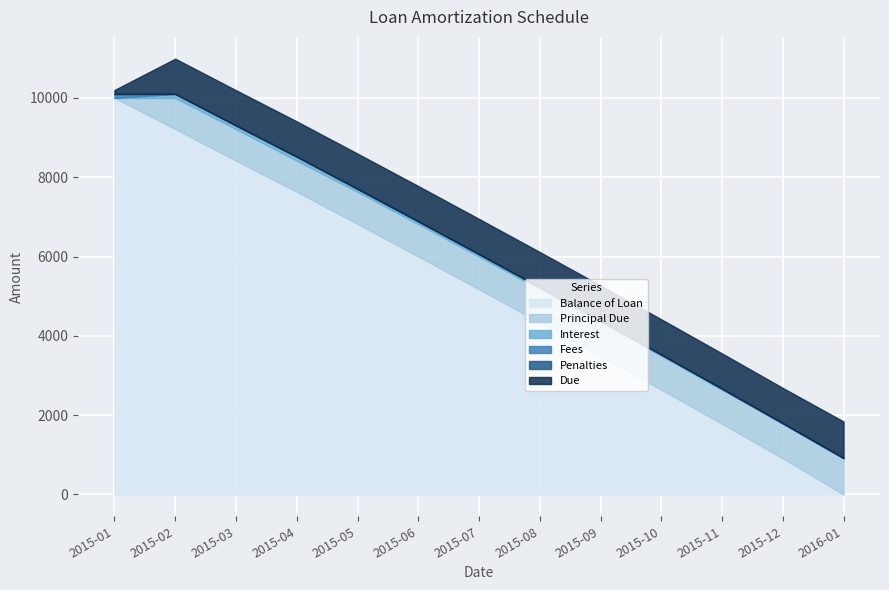

Does the chart display data point markers on the line(s)?

No